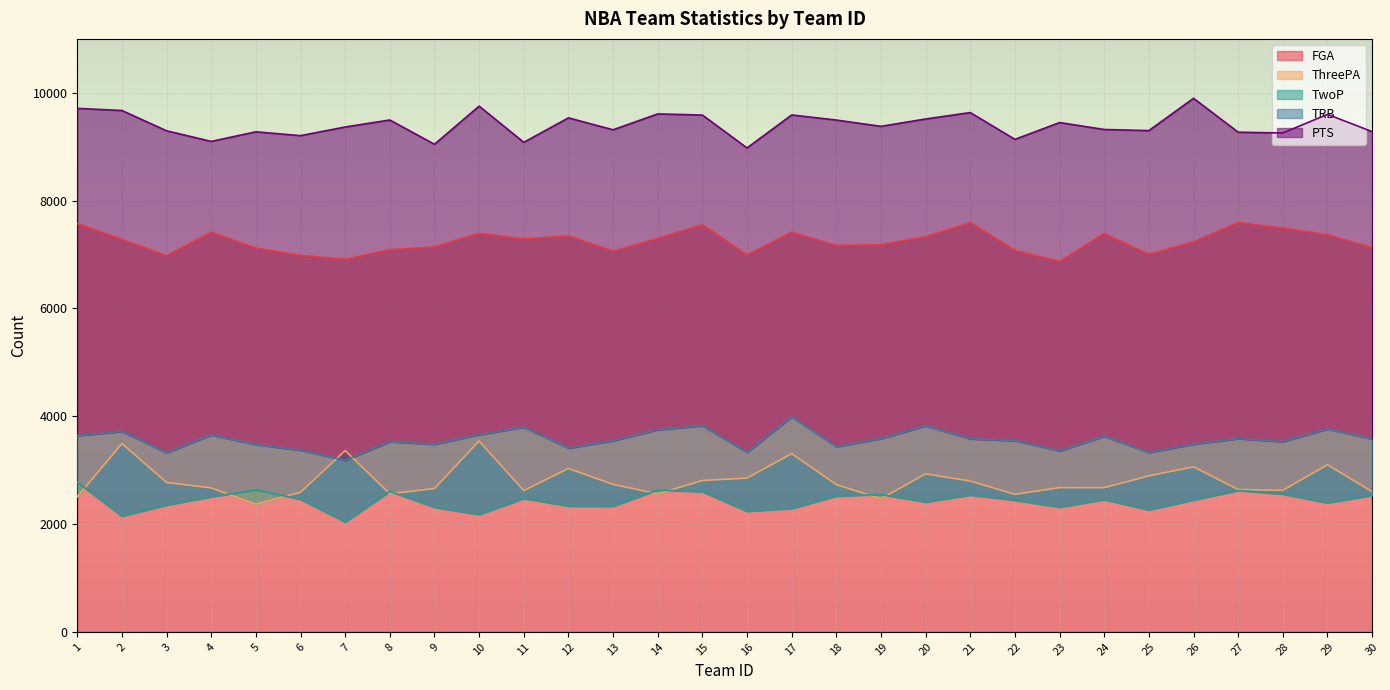

True or false: TwoP has a value of 2518 at 18.

True